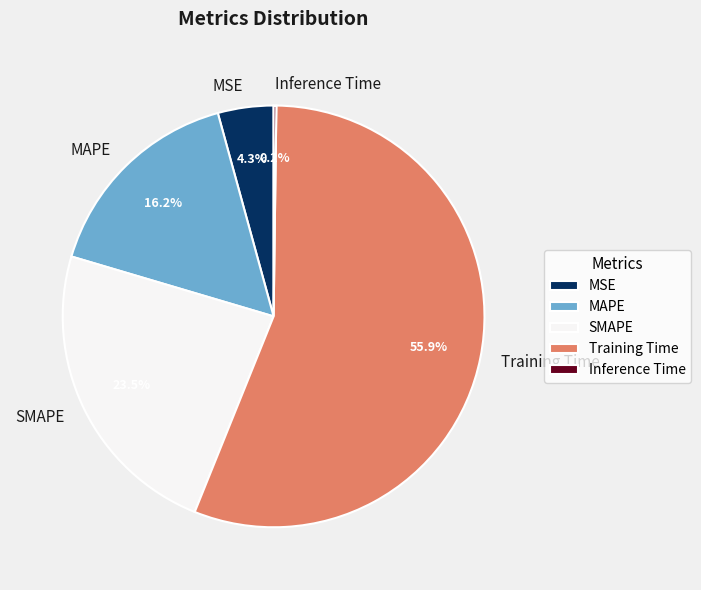

True or false: Training Time accounts for 49% of the total.

False